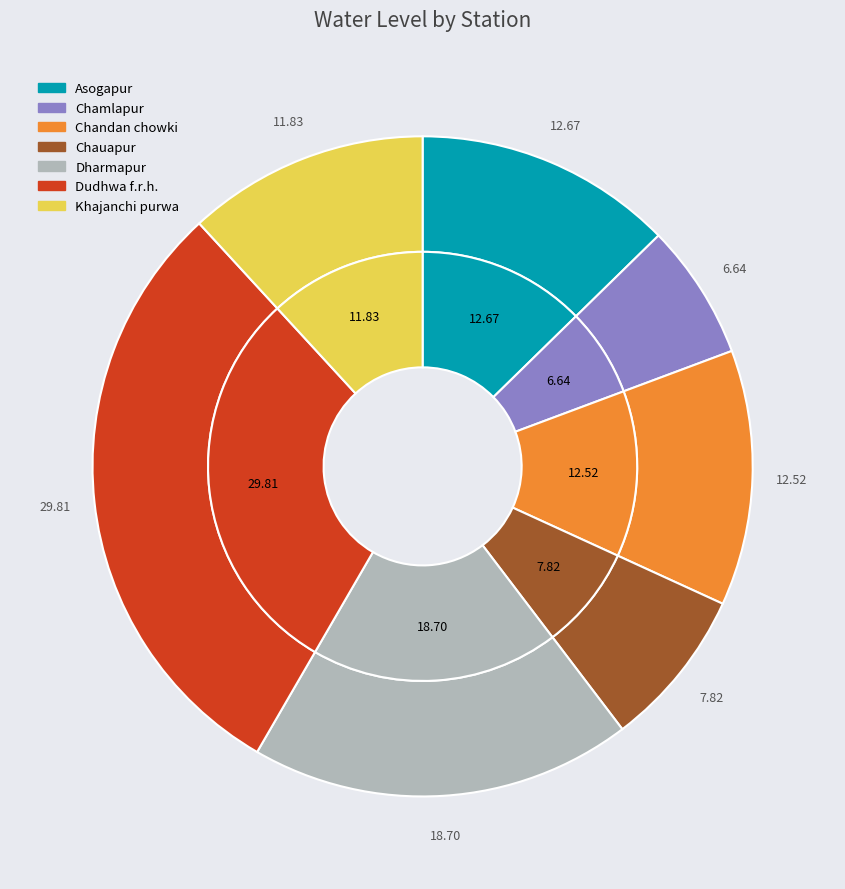

Is there any slice that represents more than half of the pie?

No